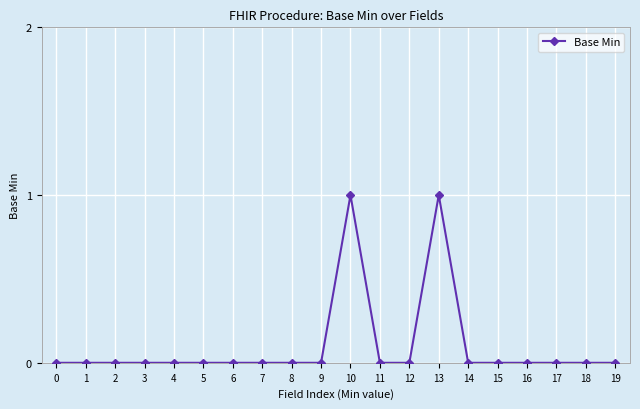

Is it true that the value at 18 is 0?

True